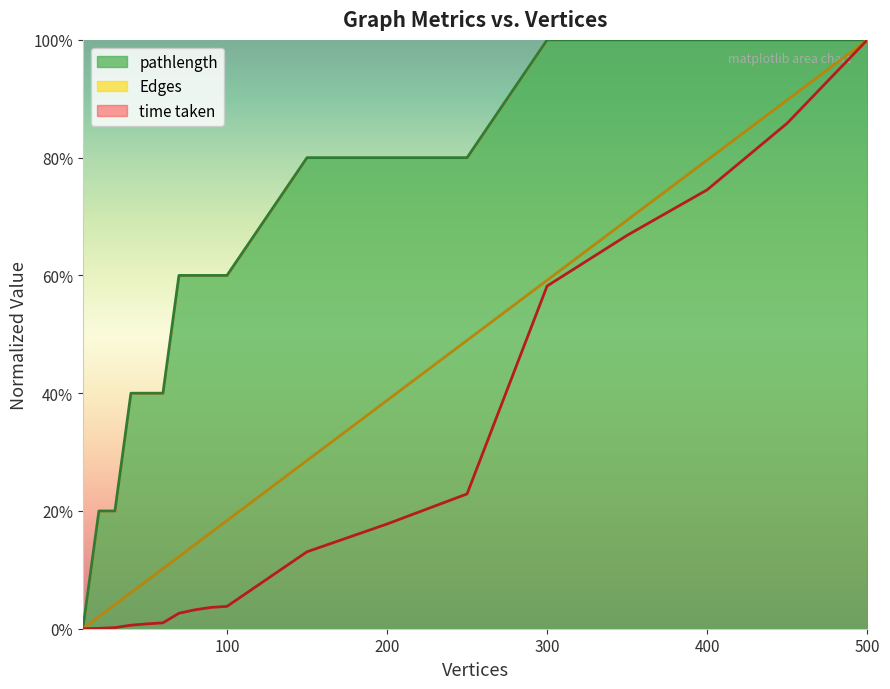

What is the difference between the time taken values at 400 and 10?

0.7